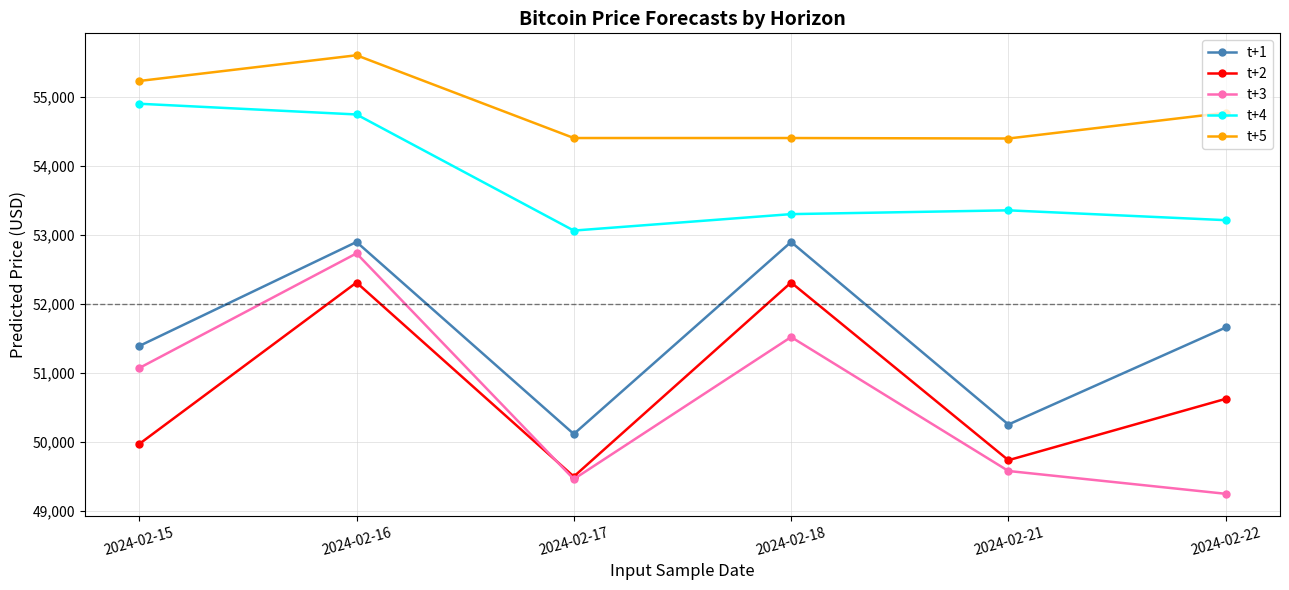

How many times do t+3 and t+2 cross each other?

1